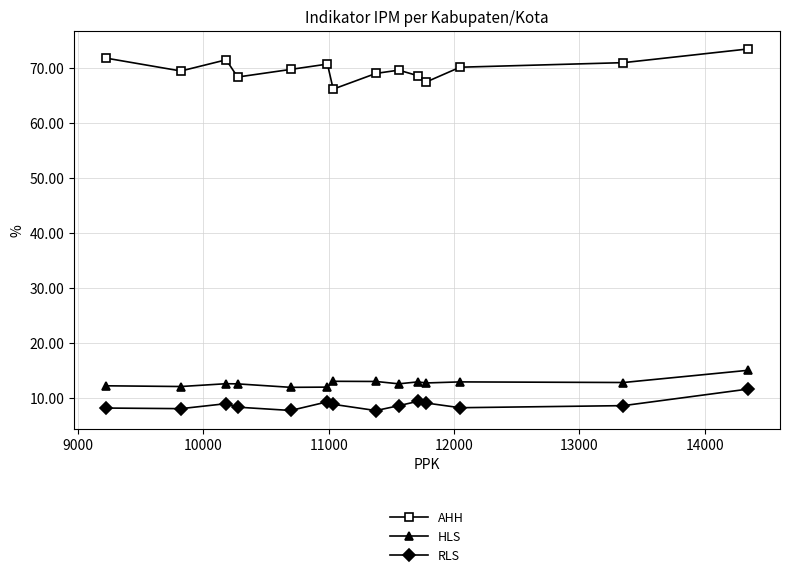

What is the maximum value shown in the chart?

73.5